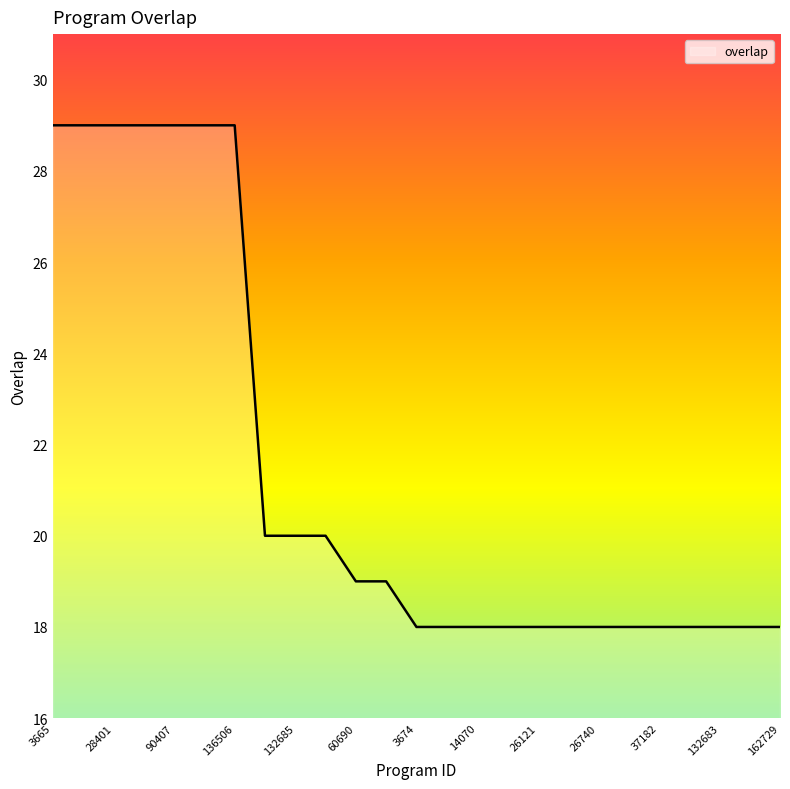

What is the greatest value displayed?

29